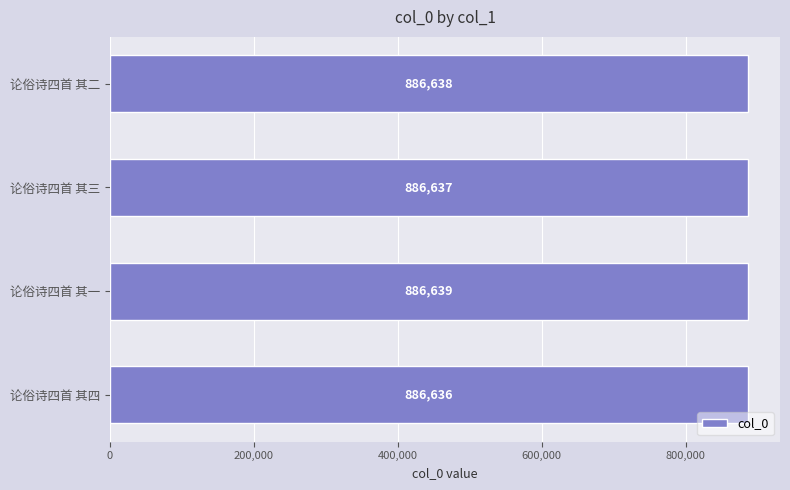

List the labels in order of value, largest first.

论俗诗四首 其一, 论俗诗四首 其二, 论俗诗四首 其三, 论俗诗四首 其四